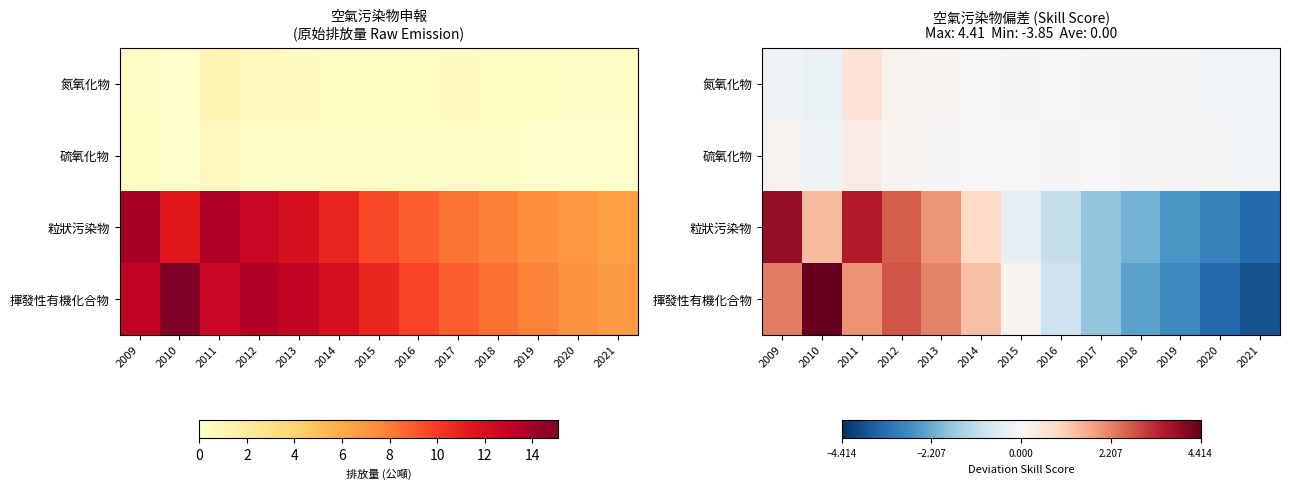

What is the spread (max minus min) of values at 2016?

1.0